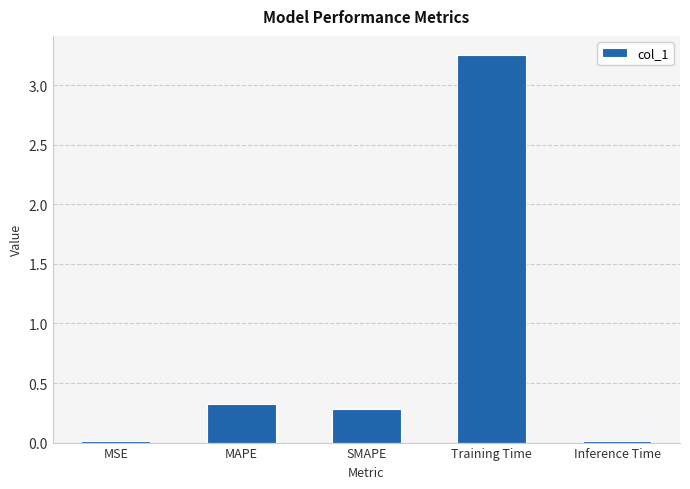

What is the sum of all values?

3.9